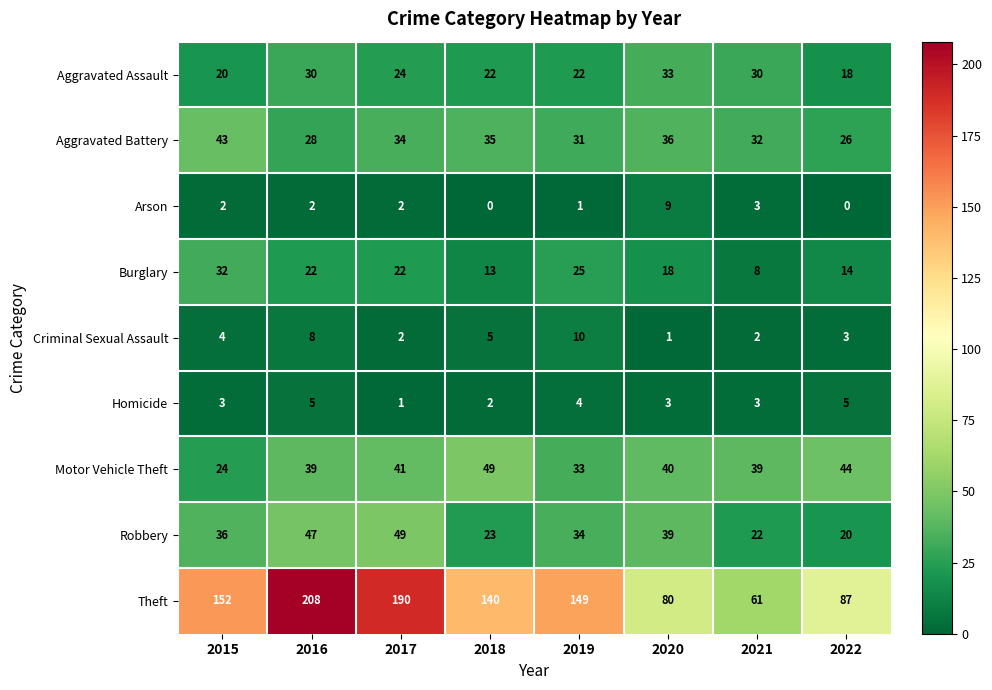

At which label does Burglary first exceed 22?

2015